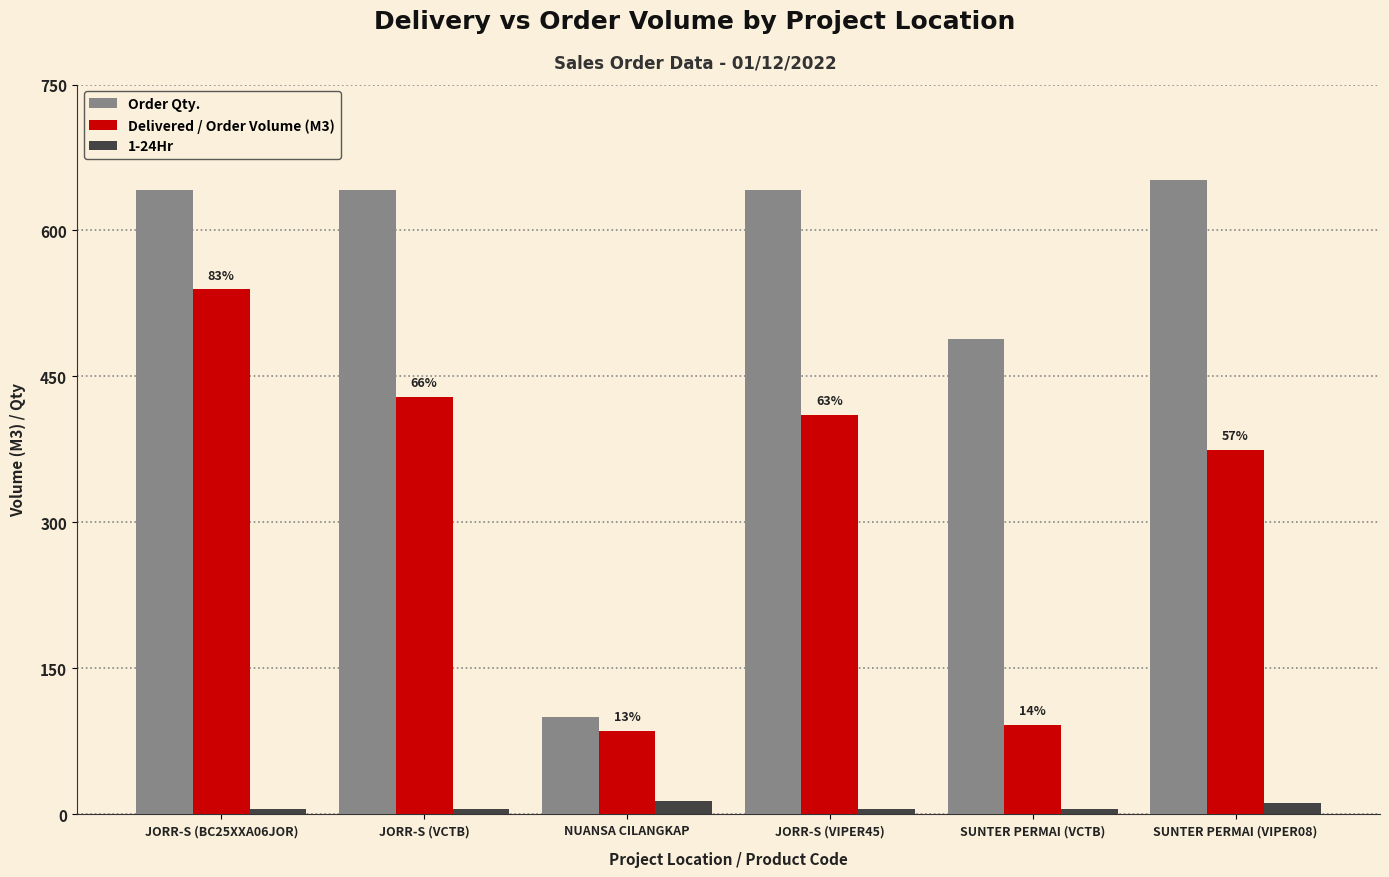

What is the maximum value shown in the chart?

652.0